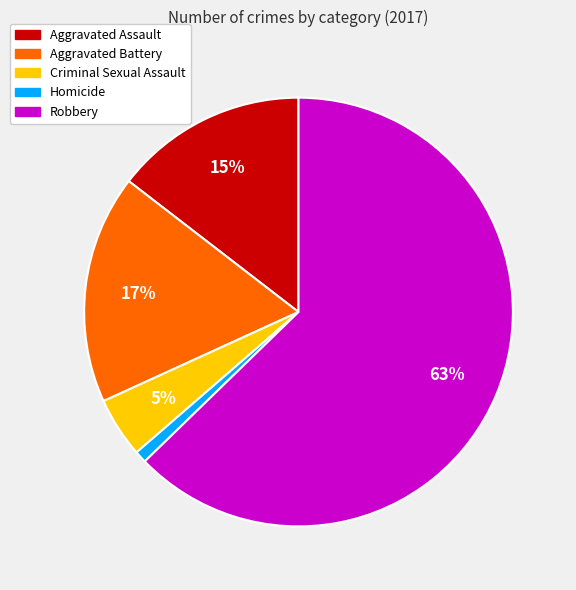

What percentage is the Criminal Sexual Assault slice, to the nearest percent?

5%